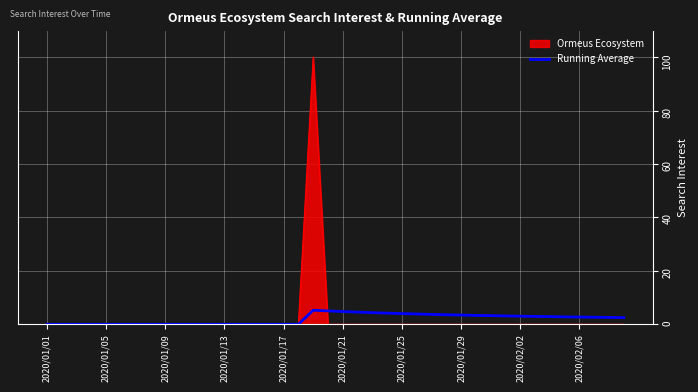

Which series has the widest spread of values?

Ormeus Ecosystem